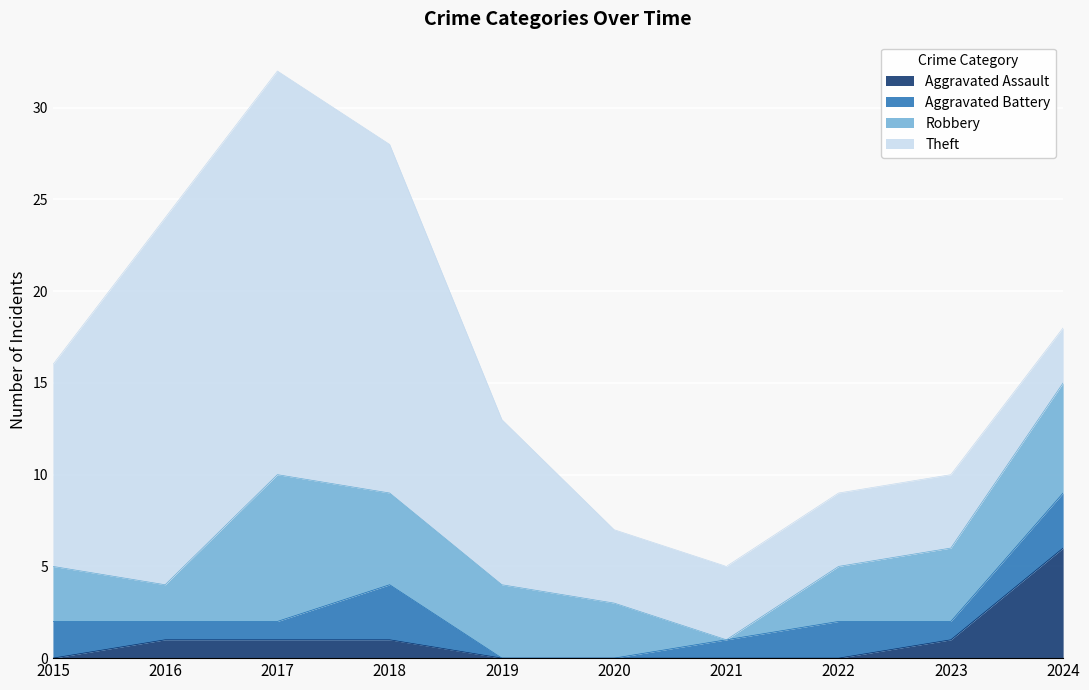

How many data points in Aggravated Battery are less than 1?

2